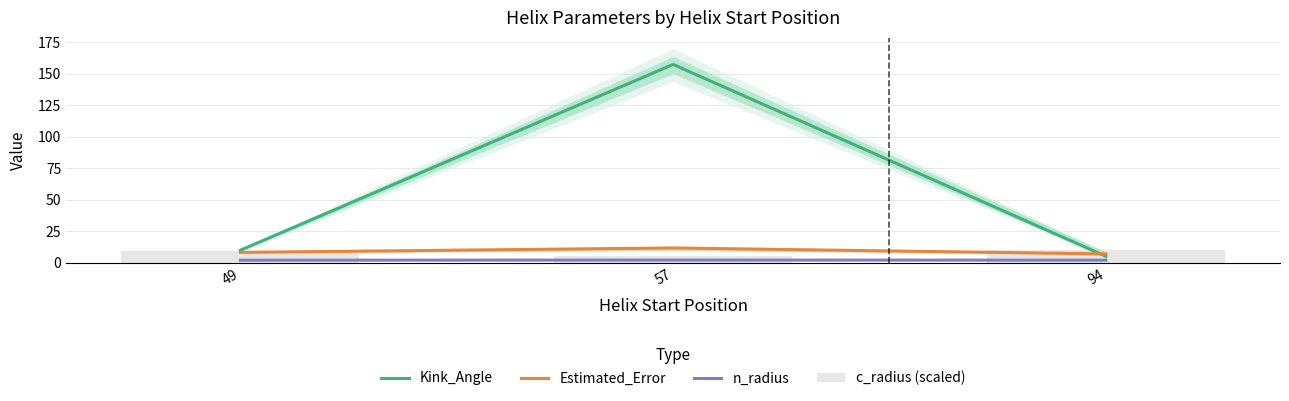

List the labels in order of c_radius (scaled) value, smallest first.

57, 49, 94